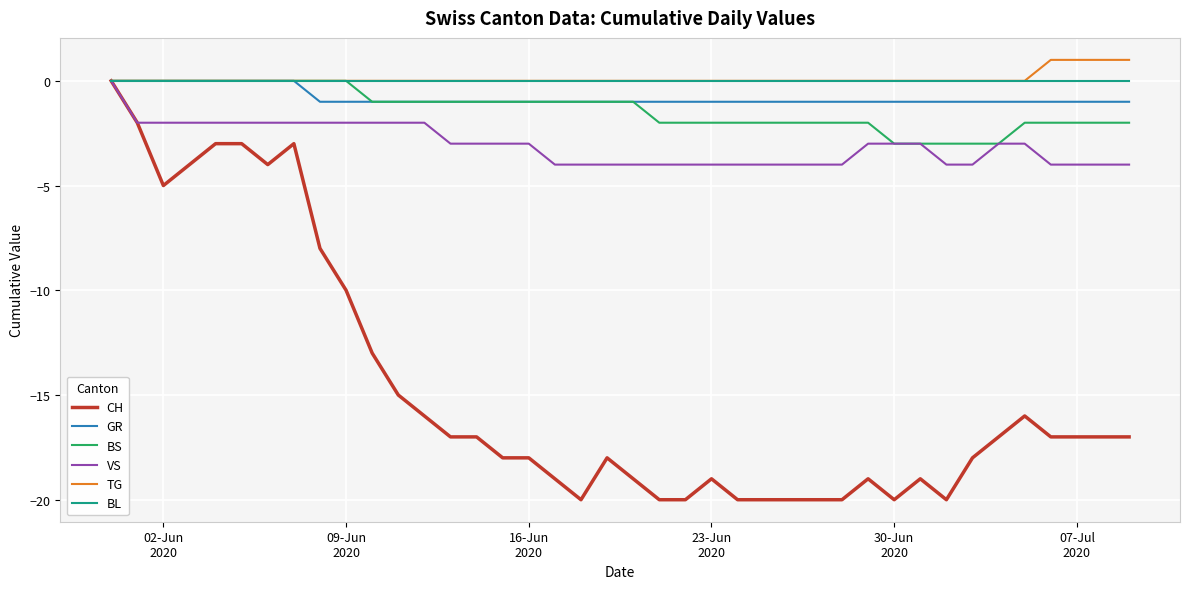

Which series has the widest spread of values?

CH